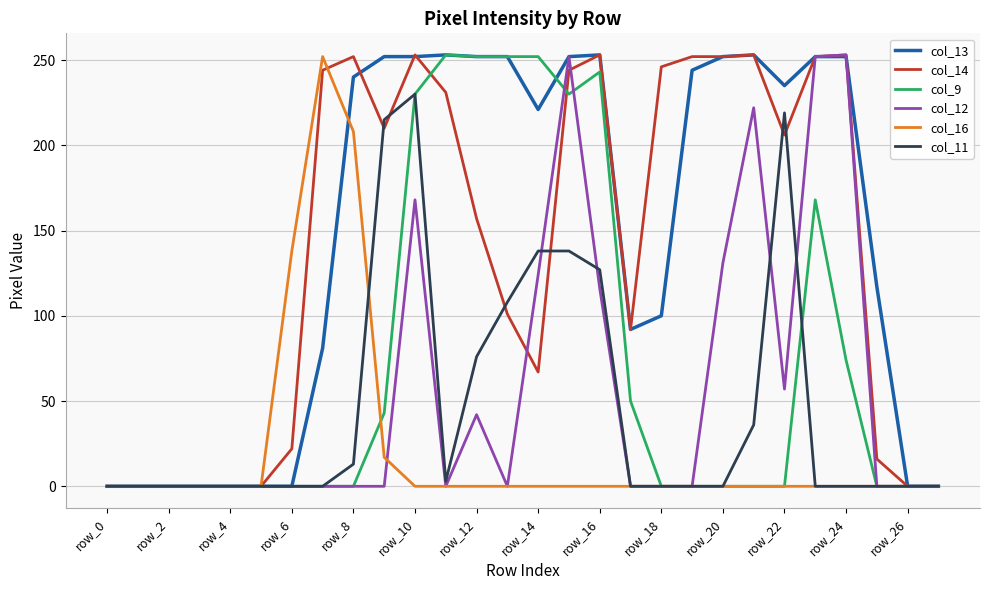

What are all the series names shown in the legend?

col_13, col_14, col_9, col_12, col_16, col_11